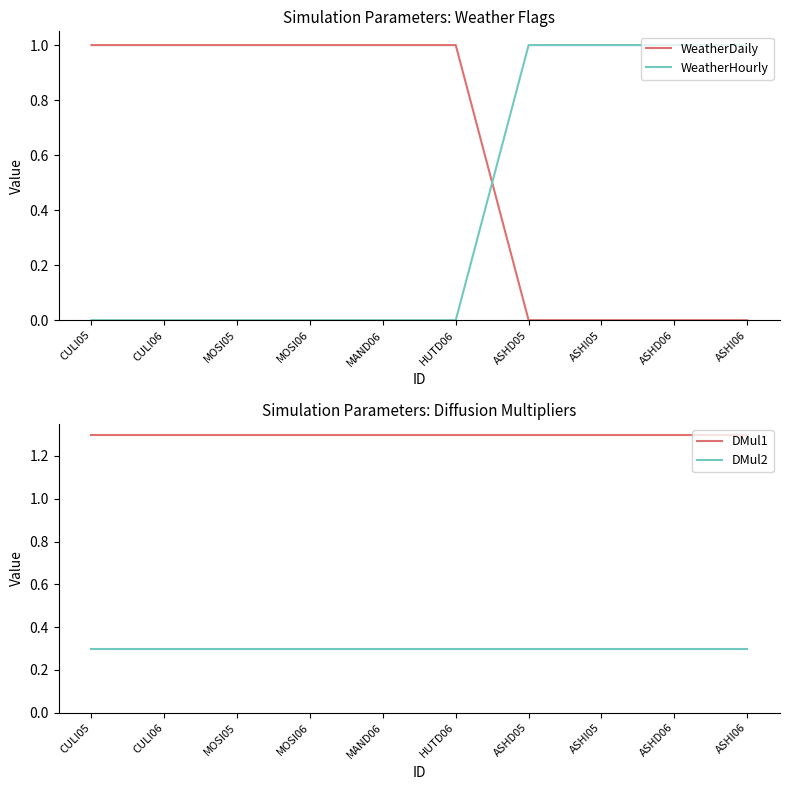

Rank the series by their maximum value, from lowest to highest.

DMul2, WeatherDaily, WeatherHourly, DMul1